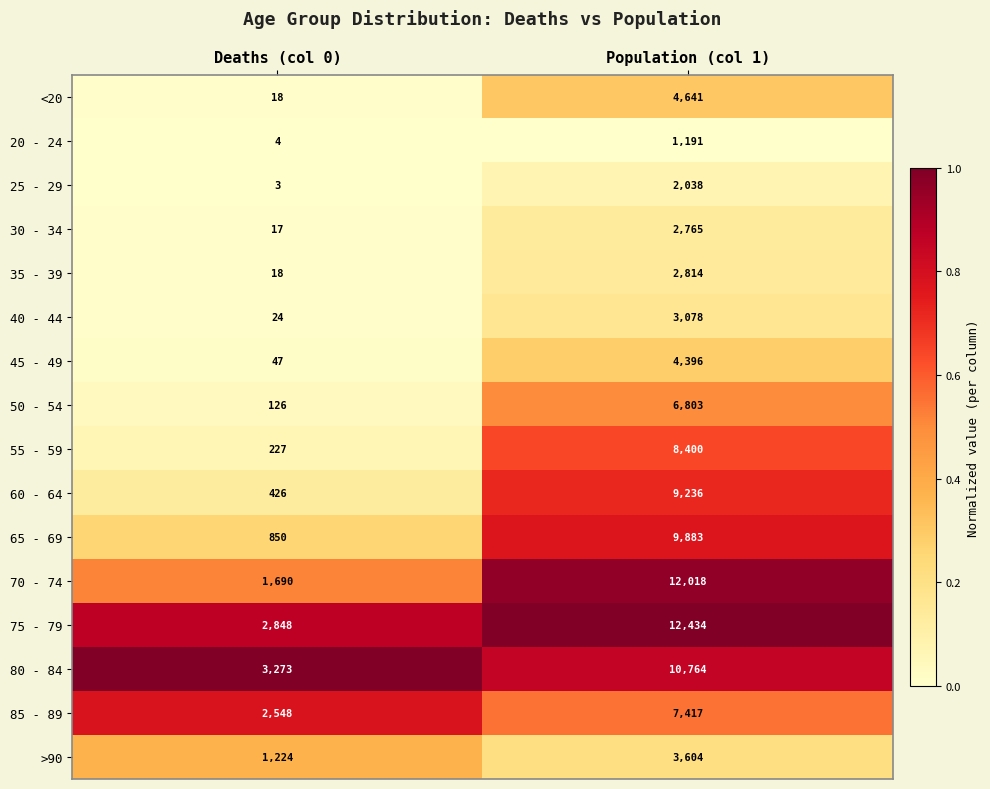

Rank the series by their maximum value, from lowest to highest.

20 - 24, 25 - 29, 30 - 34, 35 - 39, 40 - 44, >90, 45 - 49, <20, 50 - 54, 85 - 89, 55 - 59, 60 - 64, 65 - 69, 80 - 84, 70 - 74, 75 - 79